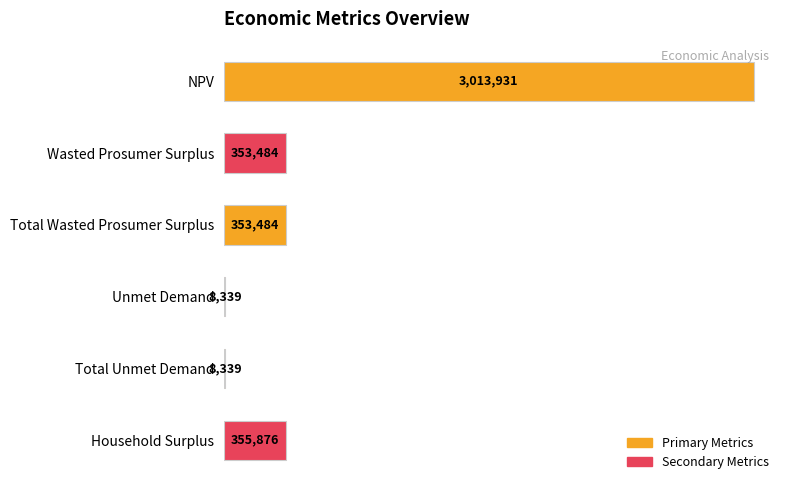

What is the ratio of the value at NPV to the value at Total Unmet Demand?

361.4